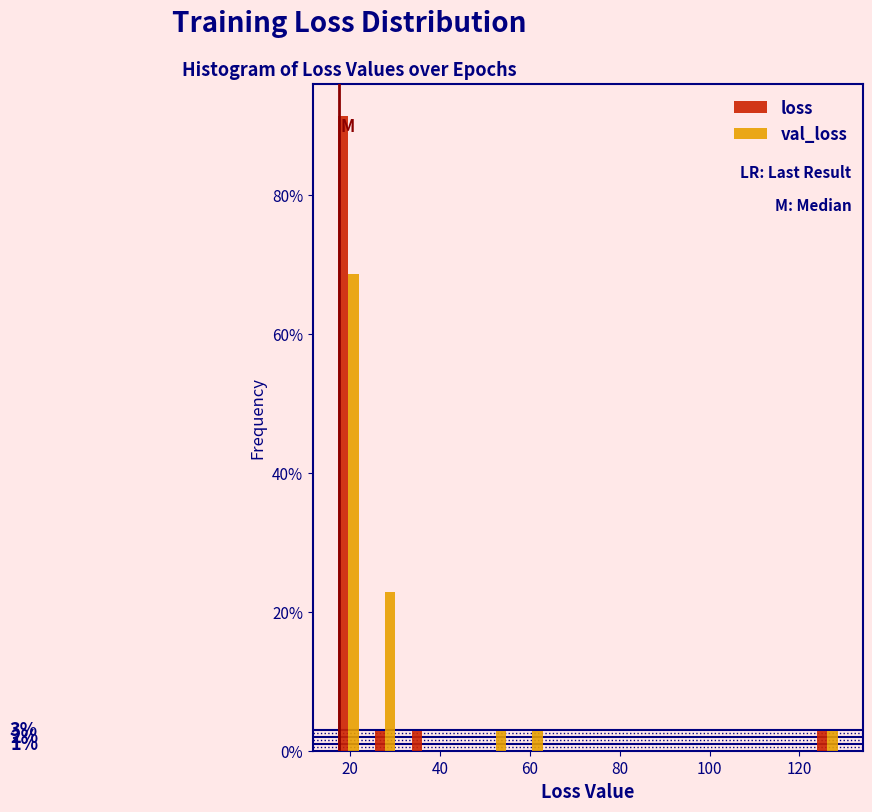

In the loss series, which range on the x-axis has the tallest bar?

16 to 24